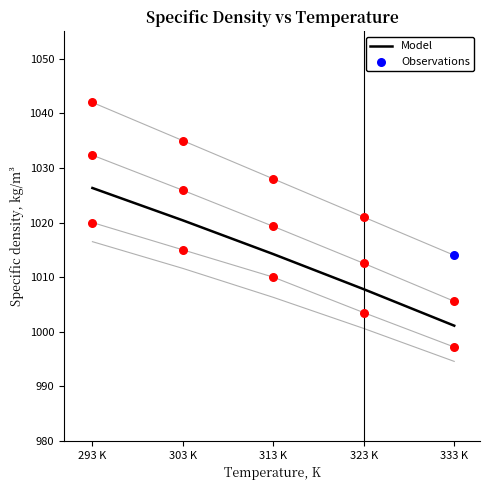

Which has a higher value, 323 K or 303 K?

303 K